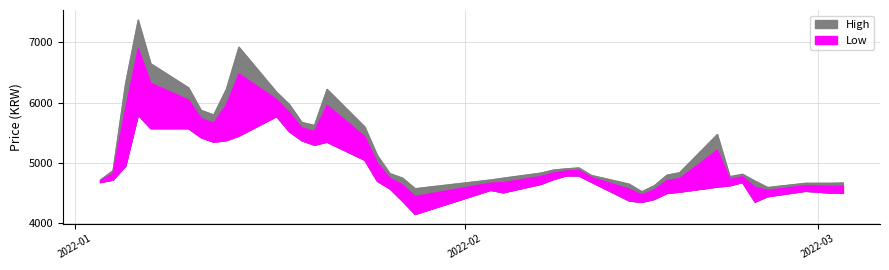

How many values in the Low series are below 4685?

20